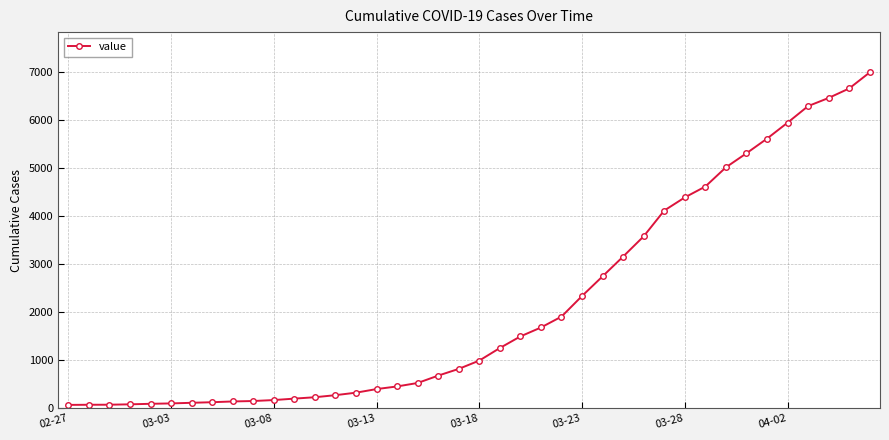

What is the difference between the second highest and second lowest values?

6595